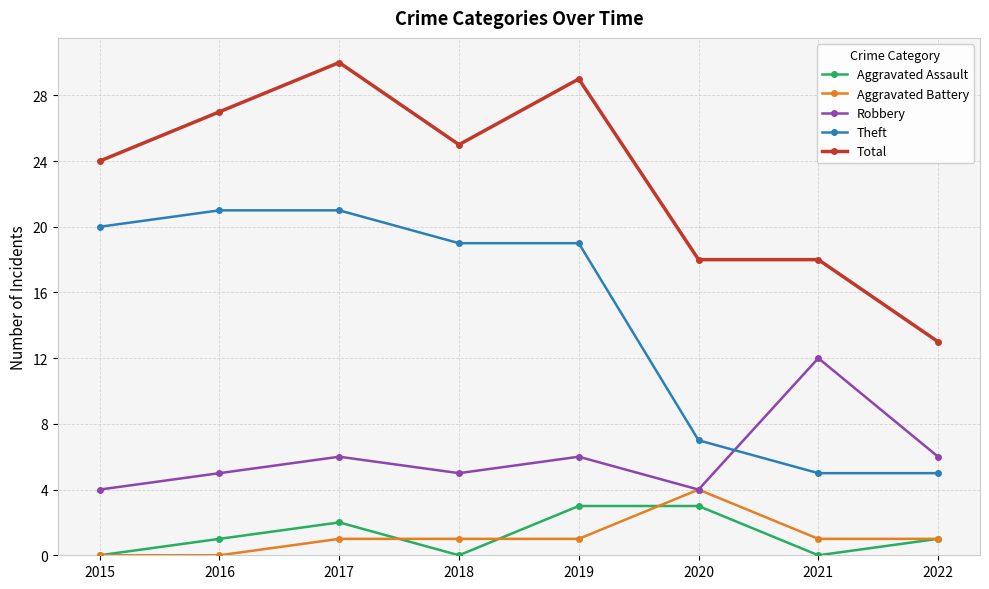

What is the difference between the highest and lowest values at 2020?

15